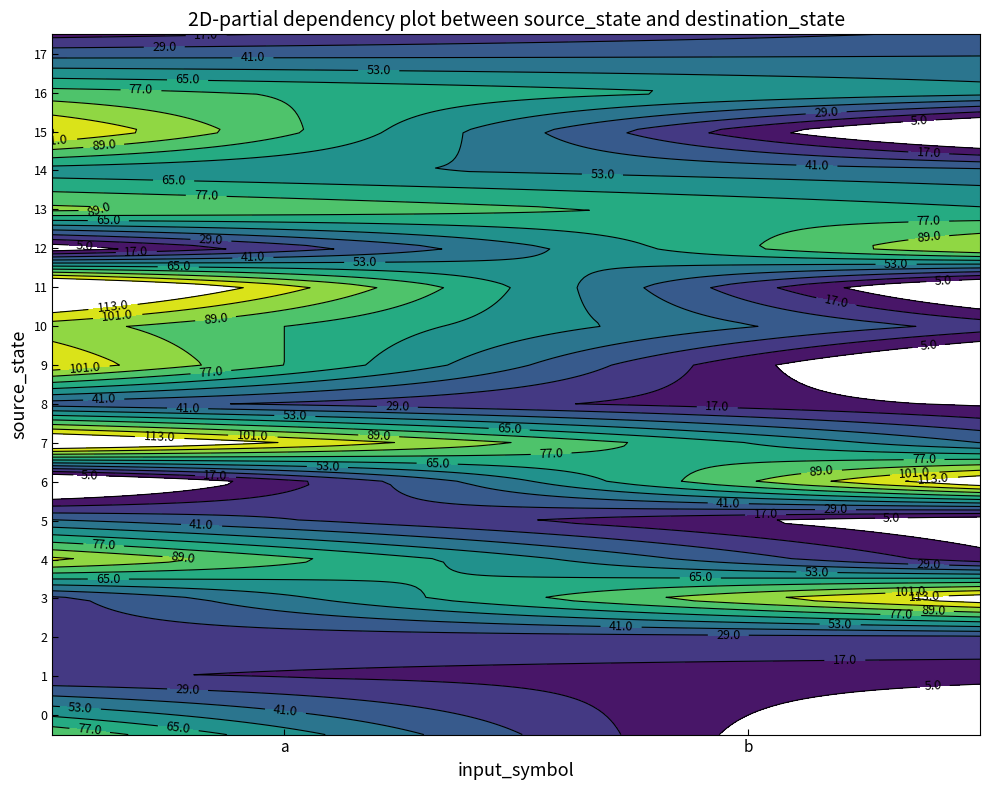

Where is 14 nearest to the value 51?

b